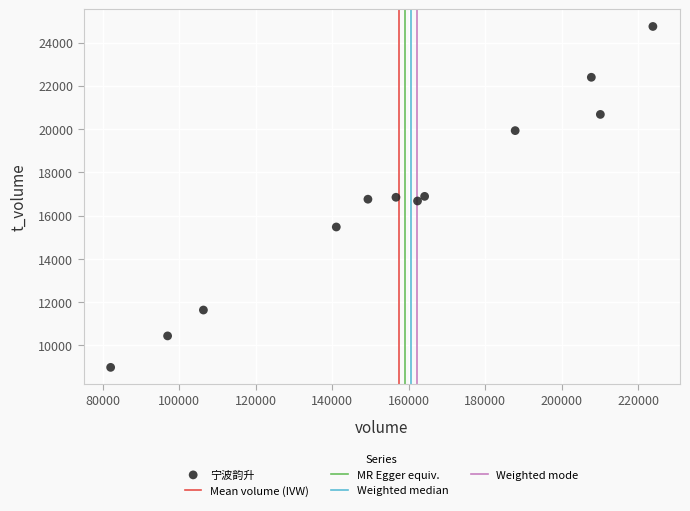

What is the range of X values (max minus min)?

141697